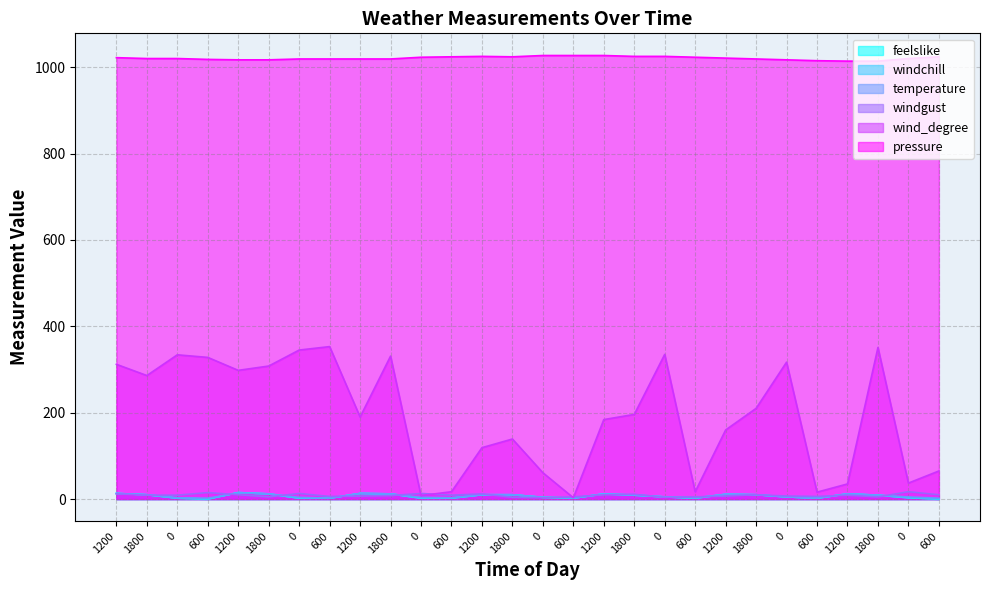

What is the average value of the windchill series?

7